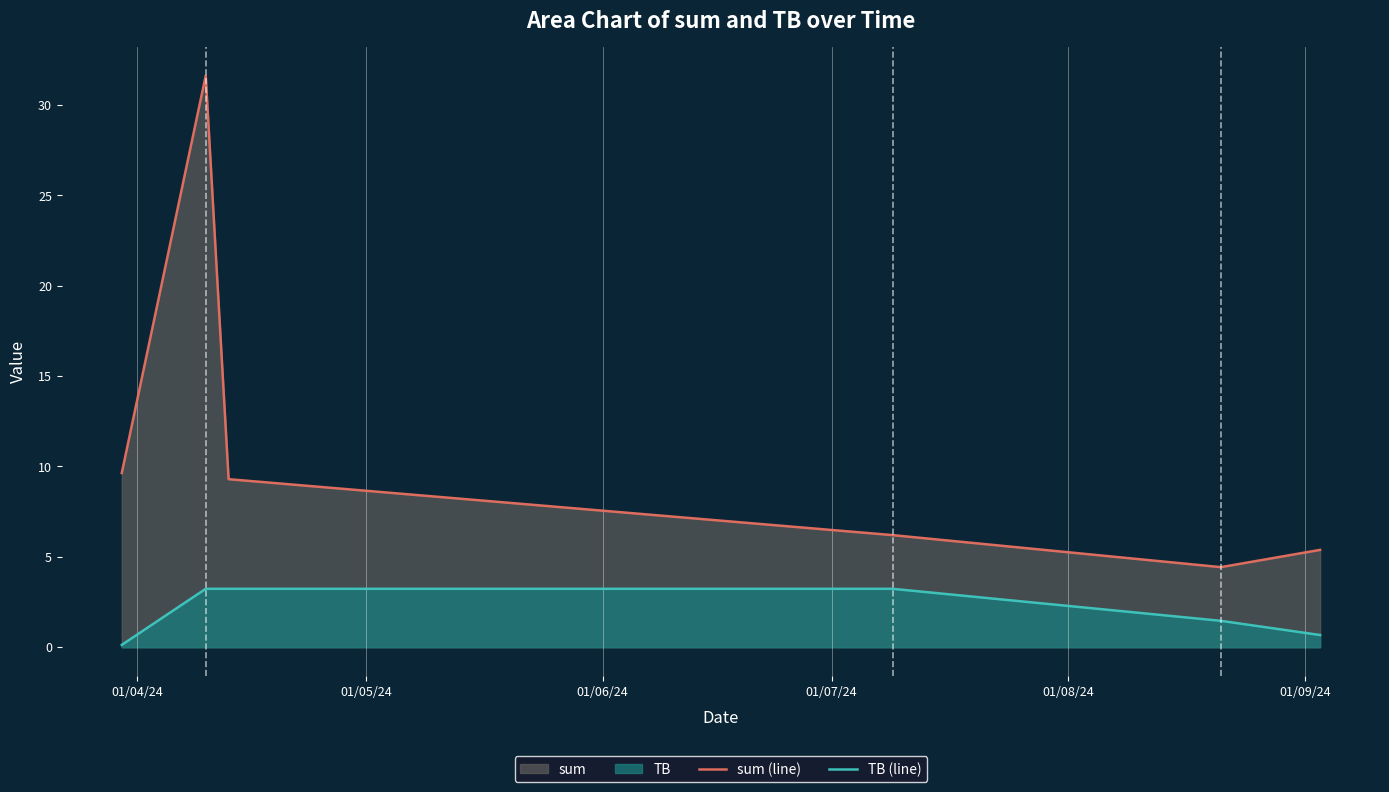

What is the average value of the TB (line) series?

2.0